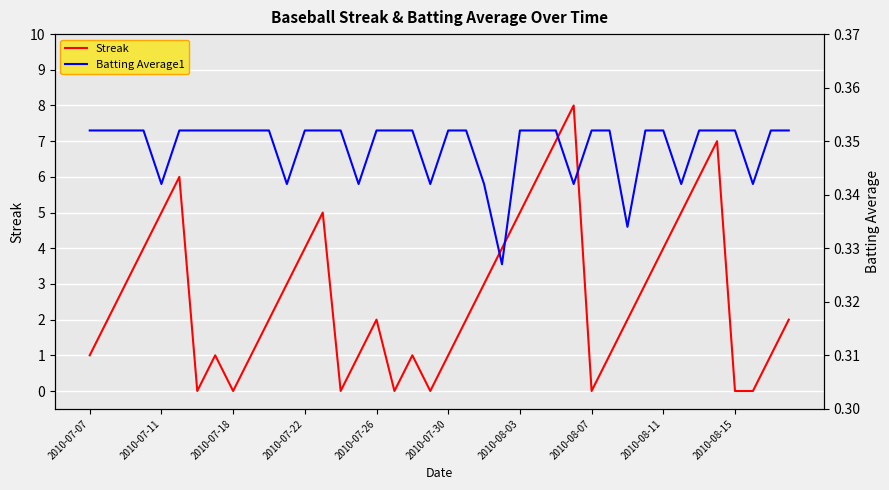

Where do Streak and Batting Average1 first cross each other?

2010-07-30 and 2010-08-03